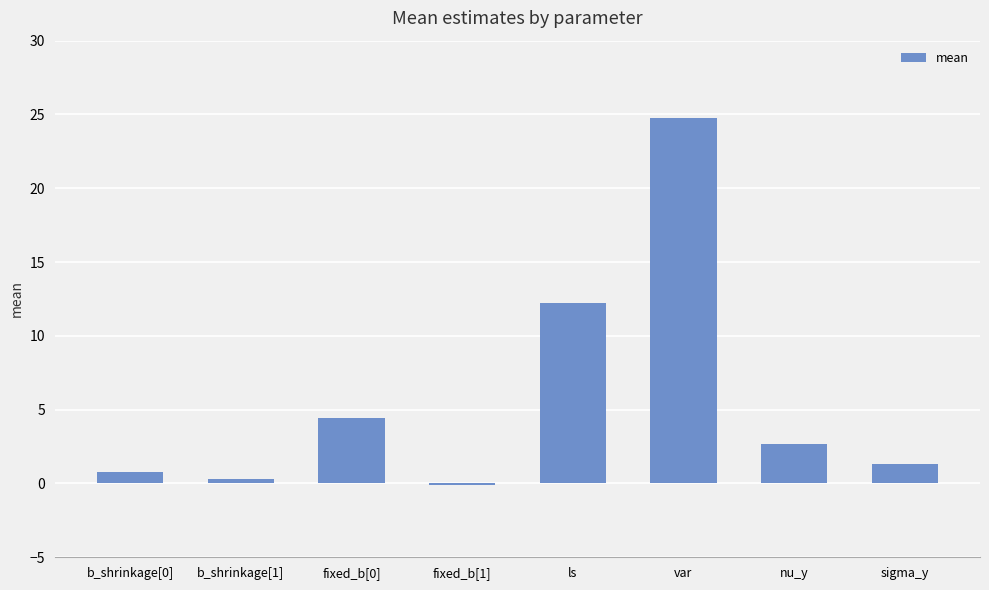

Reading left to right, extract all data points from this chart.

0.8	0.3	4.4	-0.1	12.2	24.7	2.6	1.3